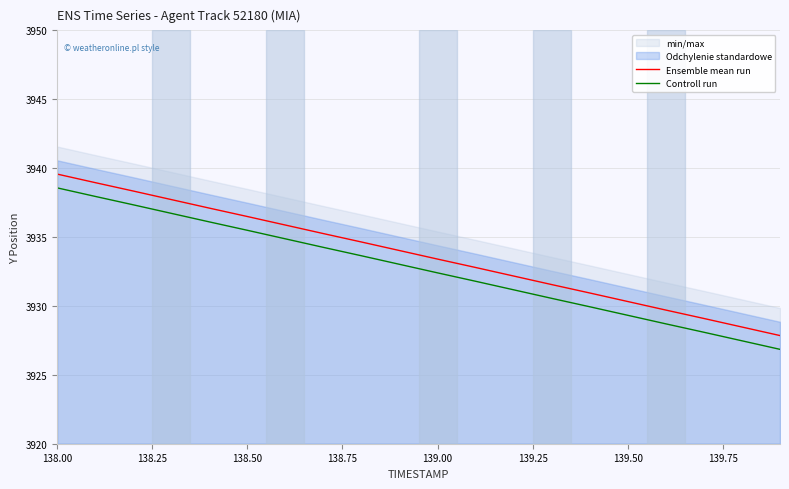

Where does the Controll run series first go above 3933?

138.00